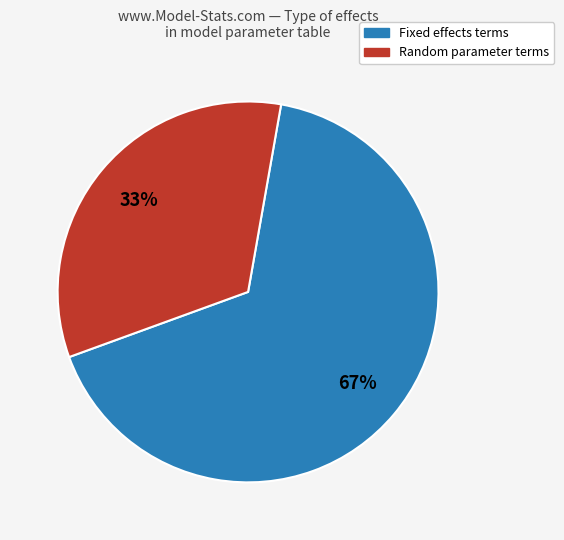

To the nearest percent, what is the average slice percentage?

50%